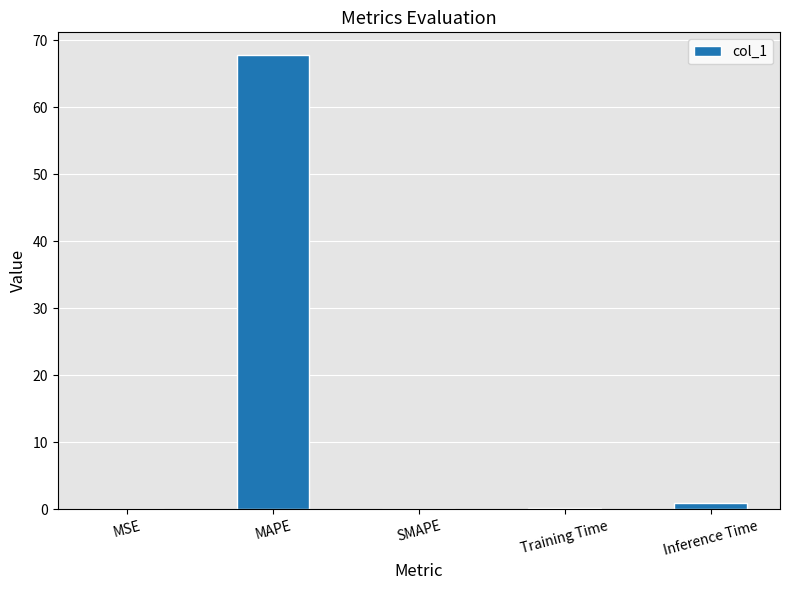

Between MSE and MAPE, which is larger?

MAPE